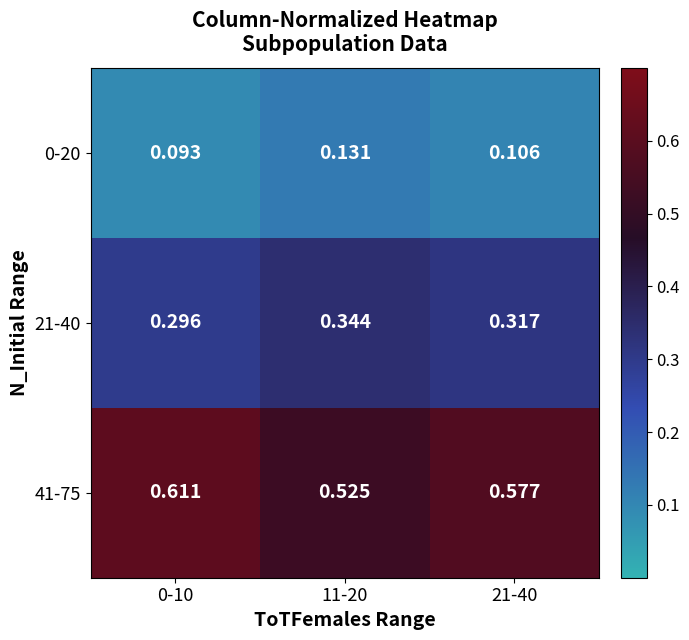

Rank the series by their maximum value, from lowest to highest.

0-20, 21-40, 41-75